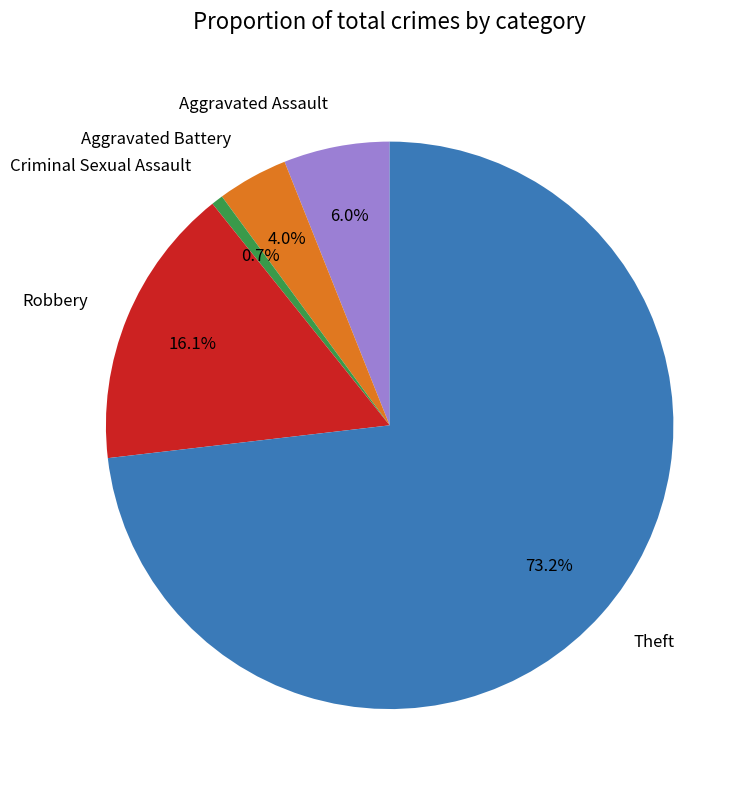

Is there a majority slice in this chart?

Yes